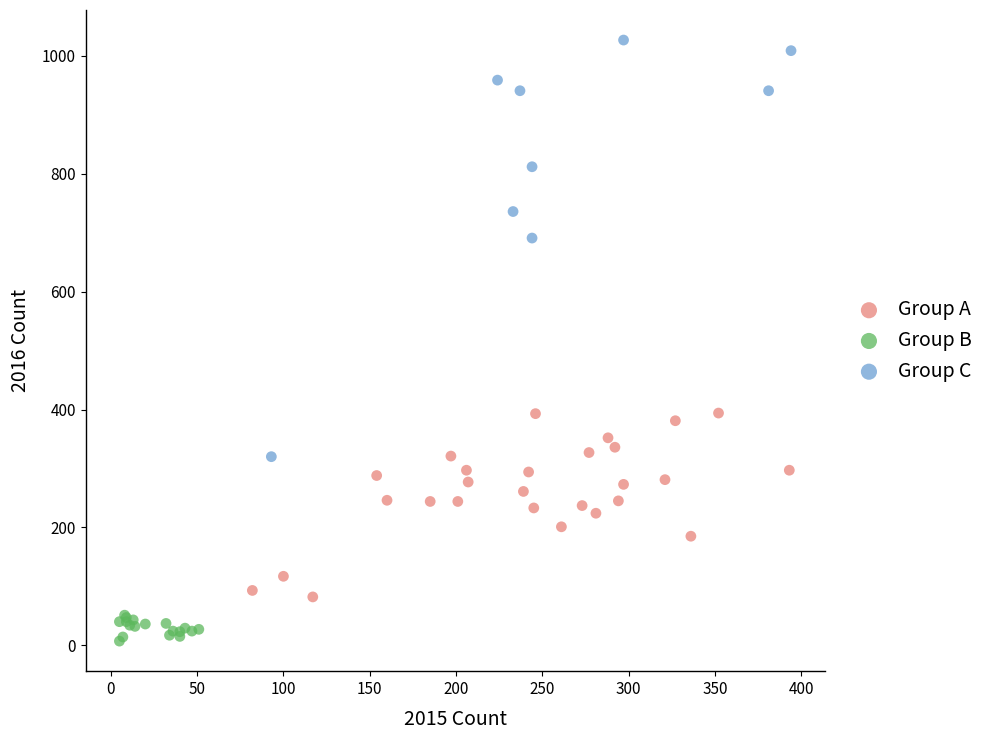

Which series reaches the maximum Y coordinate?

Group C